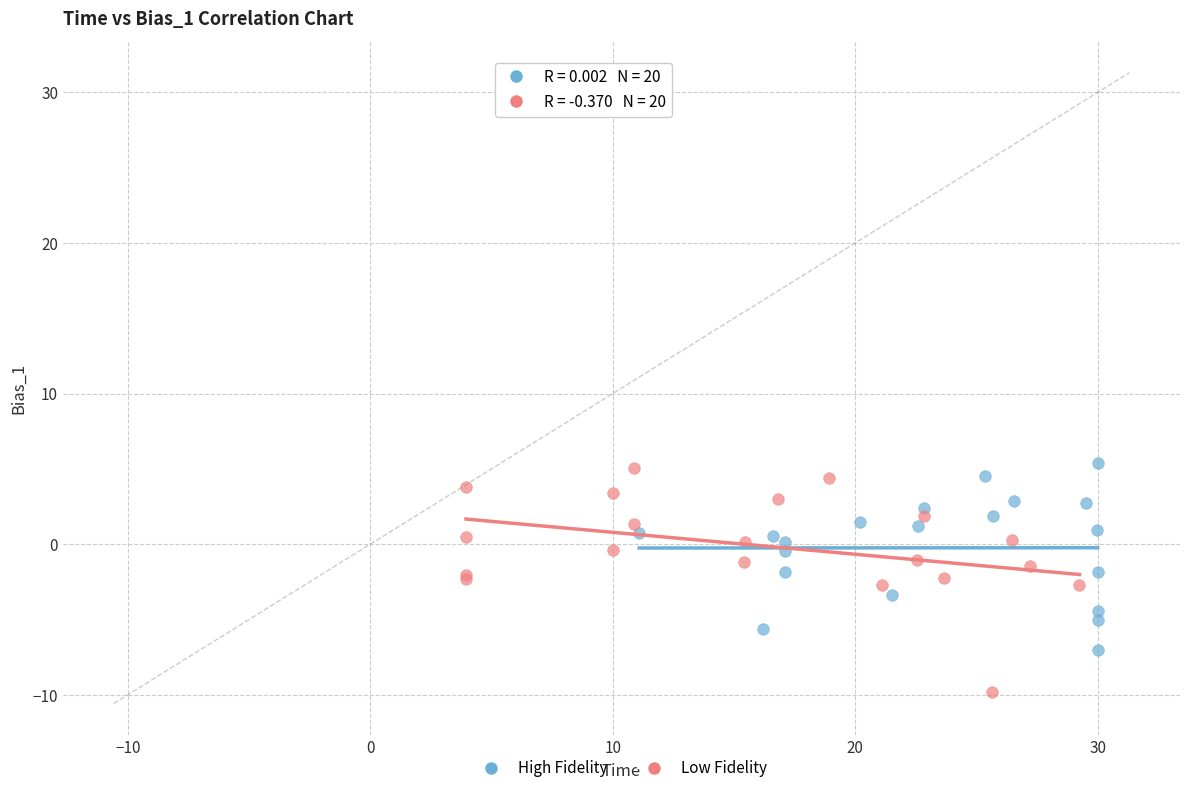

Which series reaches the minimum Y coordinate?

Low Fidelity